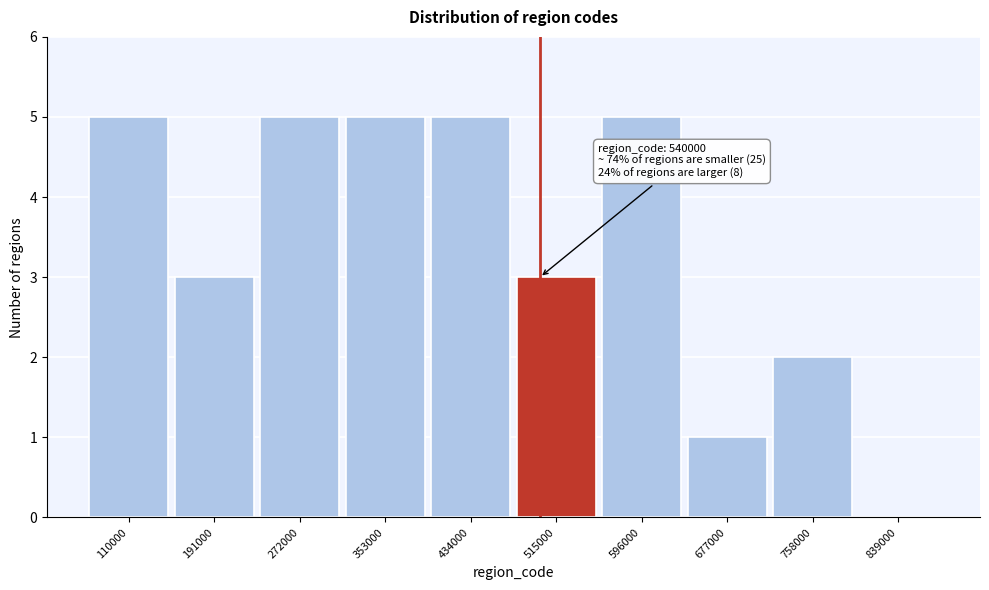

Reading left to right, list all the values displayed in this chart.

110000=5	191000=3	272000=5	353000=5	434000=5	515000=3	596000=5	677000=1	758000=2	839000=0